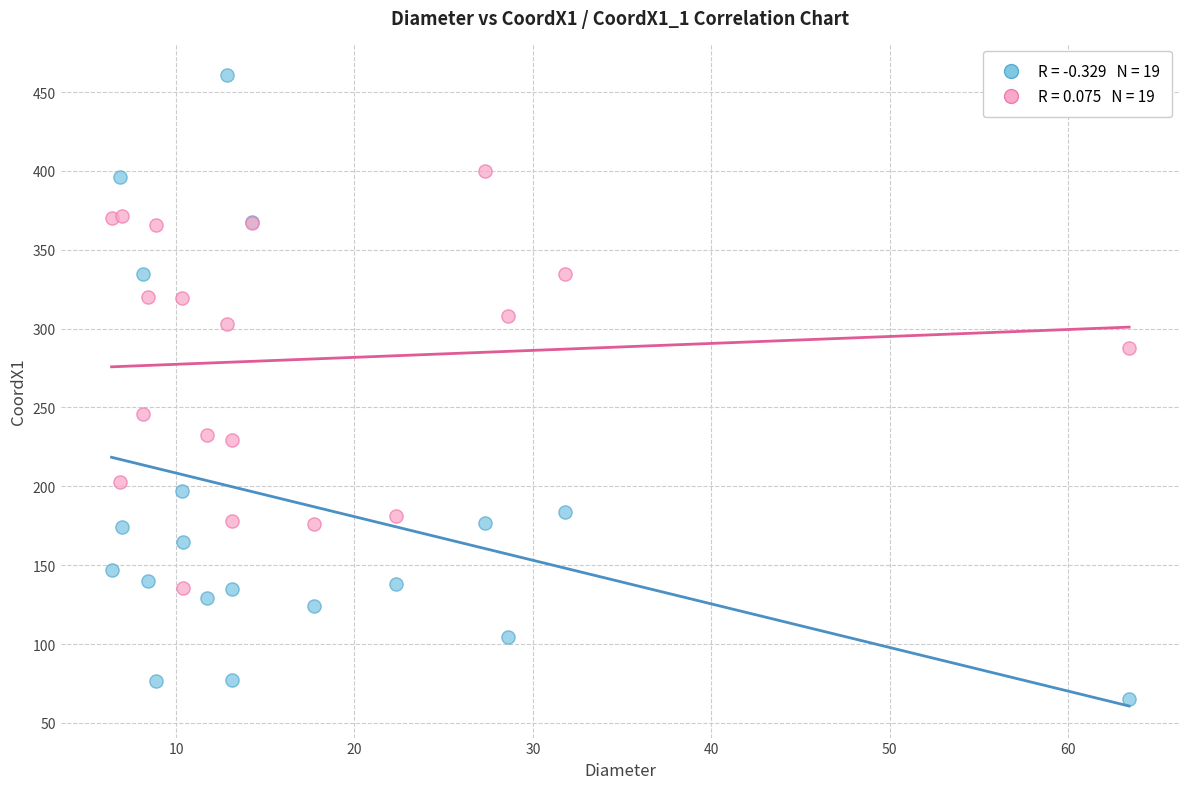

Across all series, what Y value is closest to 263?

245.8